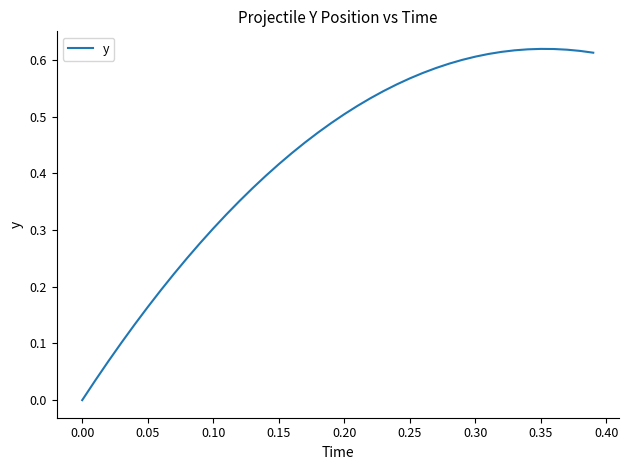

The value at 0.20 is 0.3. True or false?

False